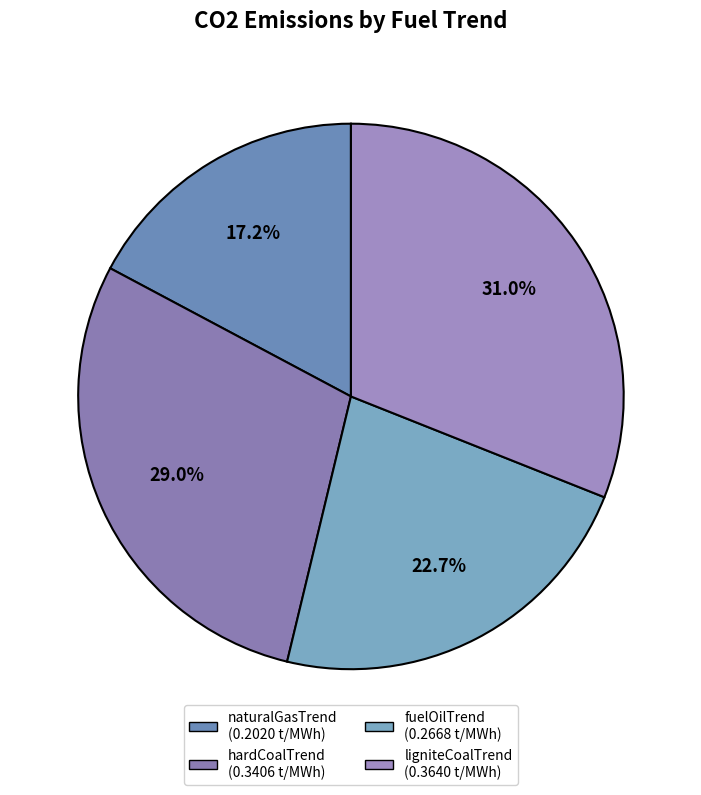

To the nearest percent, what portion does hardCoalTrend represent?

29%